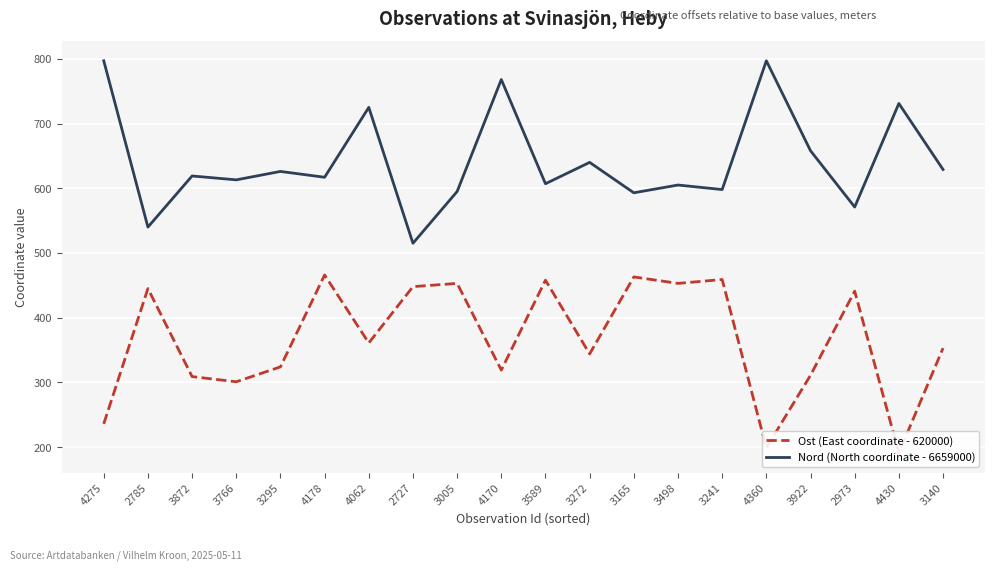

What position from the right is 3589?

10